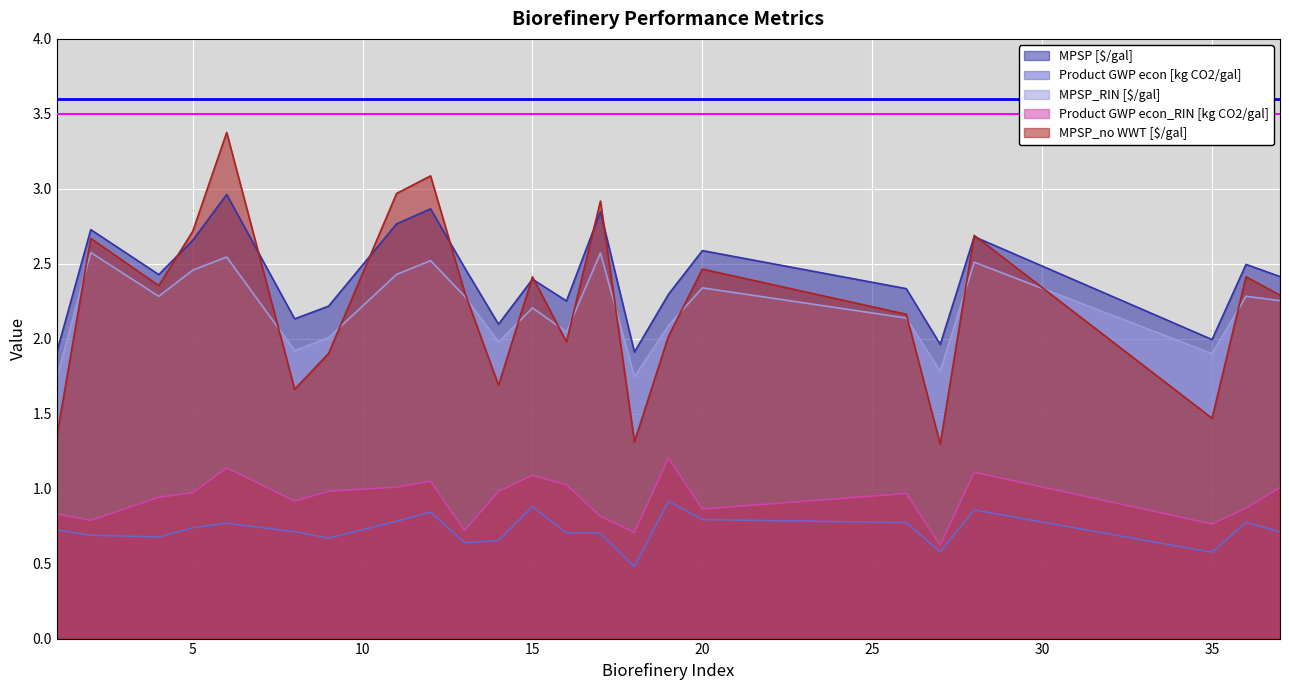

What is the difference between the MPSP_no WWT [$/gal] values at 16 and 6?

1.4